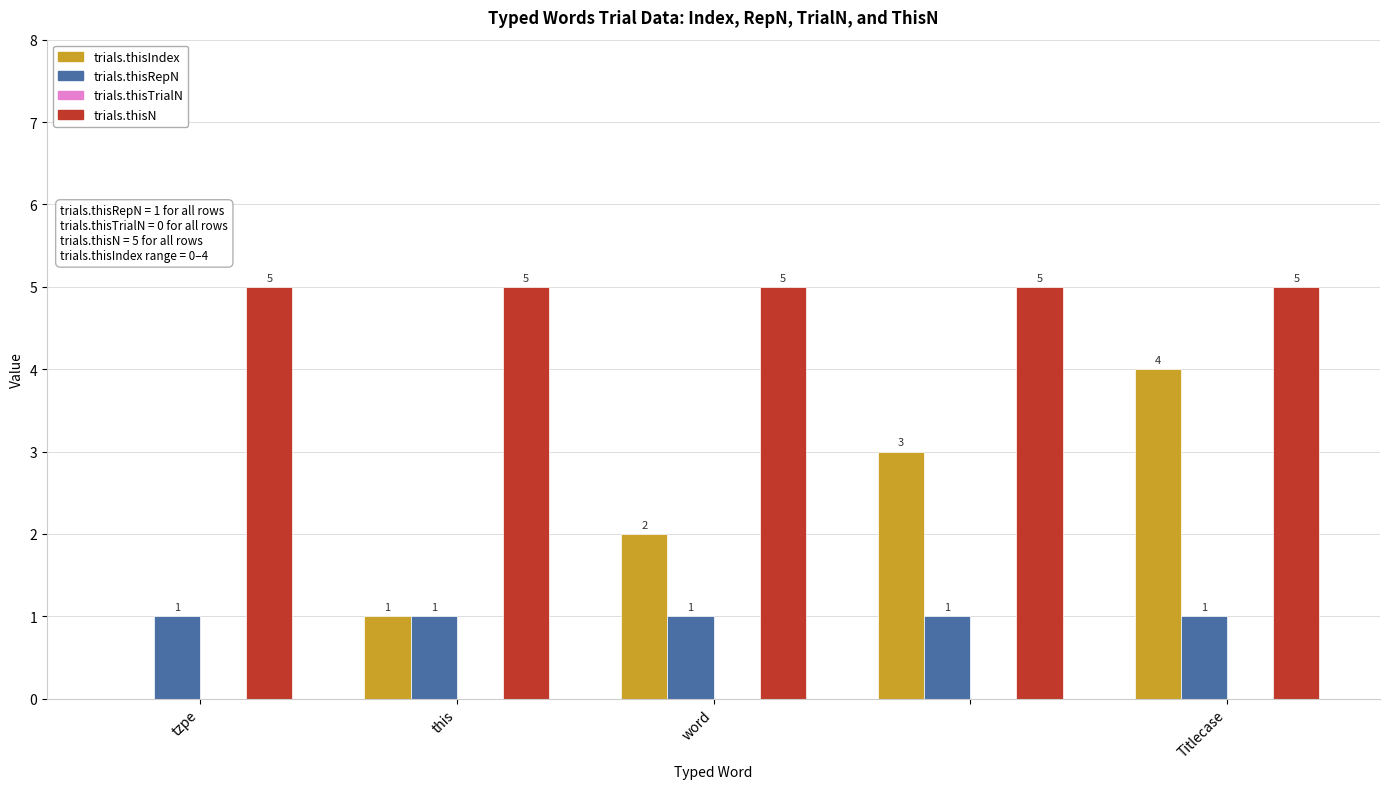

What is the maximum value for trials.thisN?

5